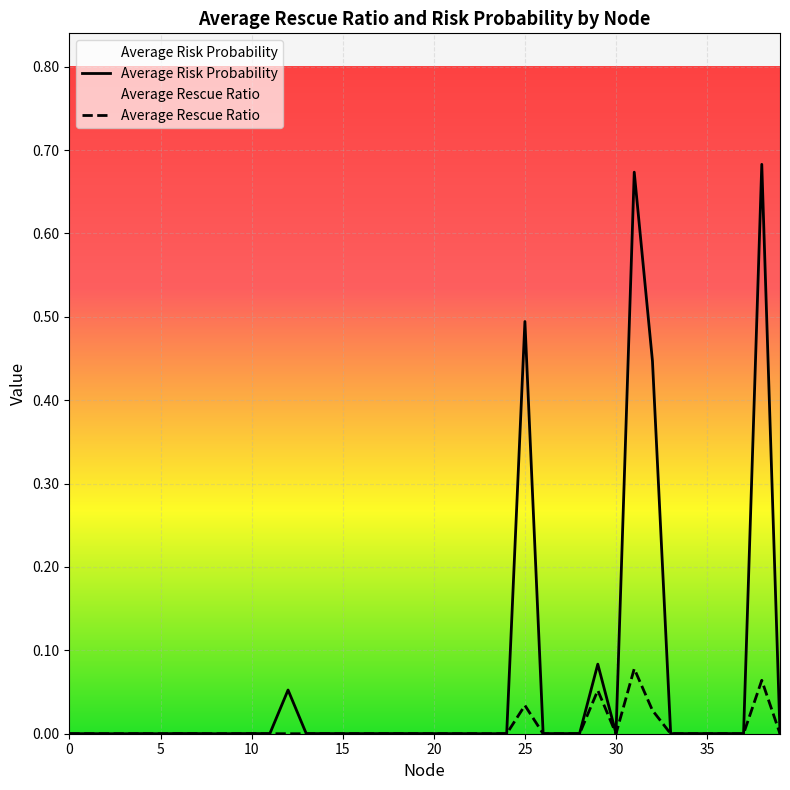

True or false: Average Rescue Ratio and Average Risk Probability intersect in this chart.

False